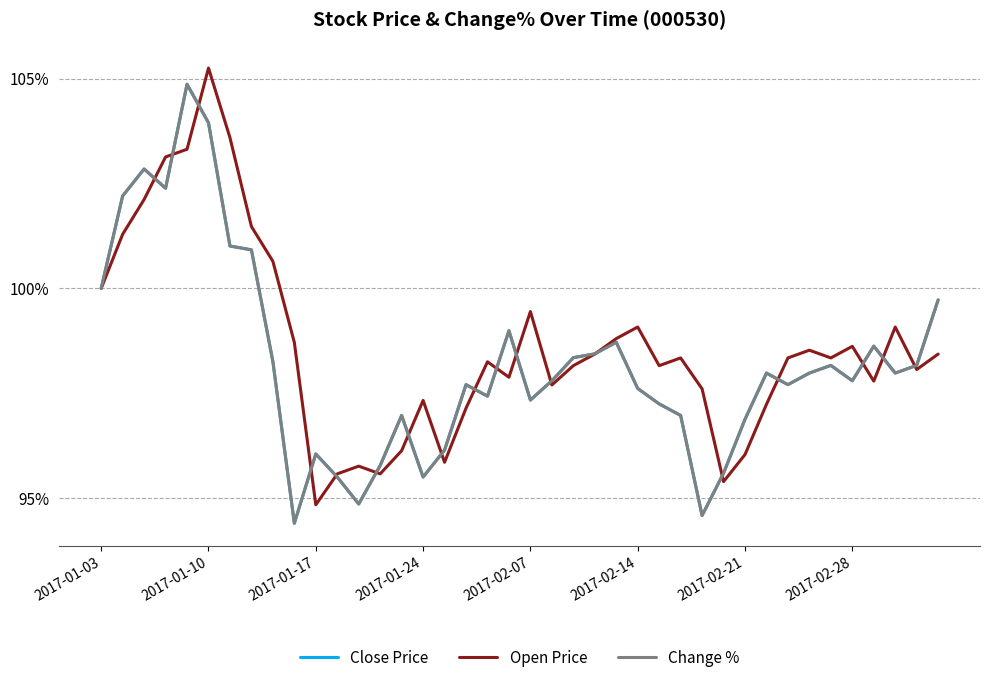

What is the maximum value for Change %?

104.9